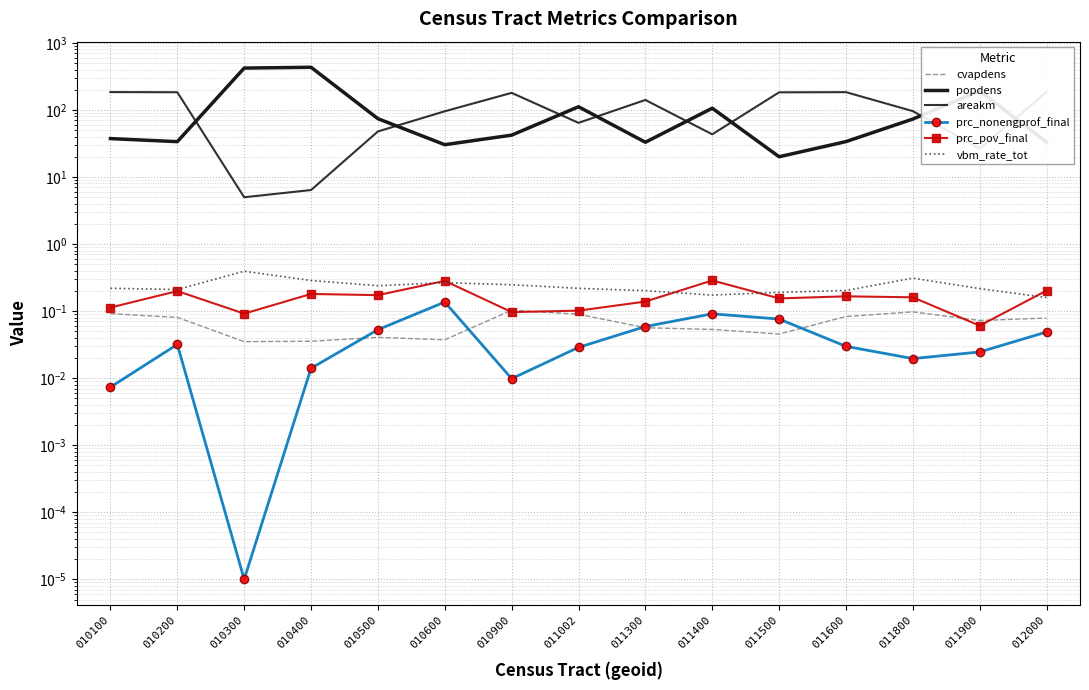

What is the sum of all areakm values?

1623.5